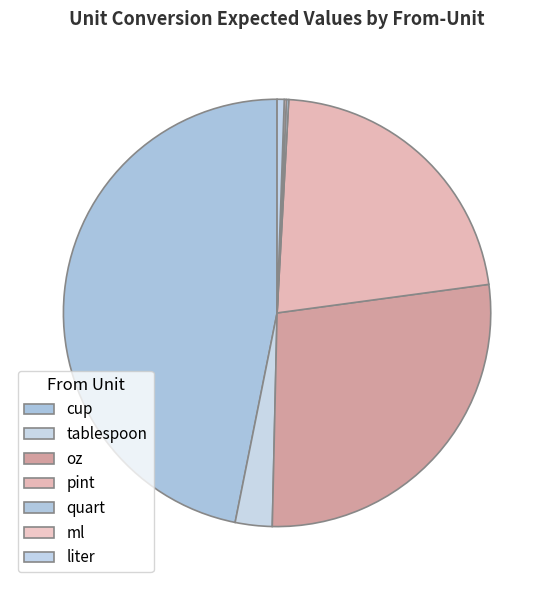

How many segments does this pie chart have?

7